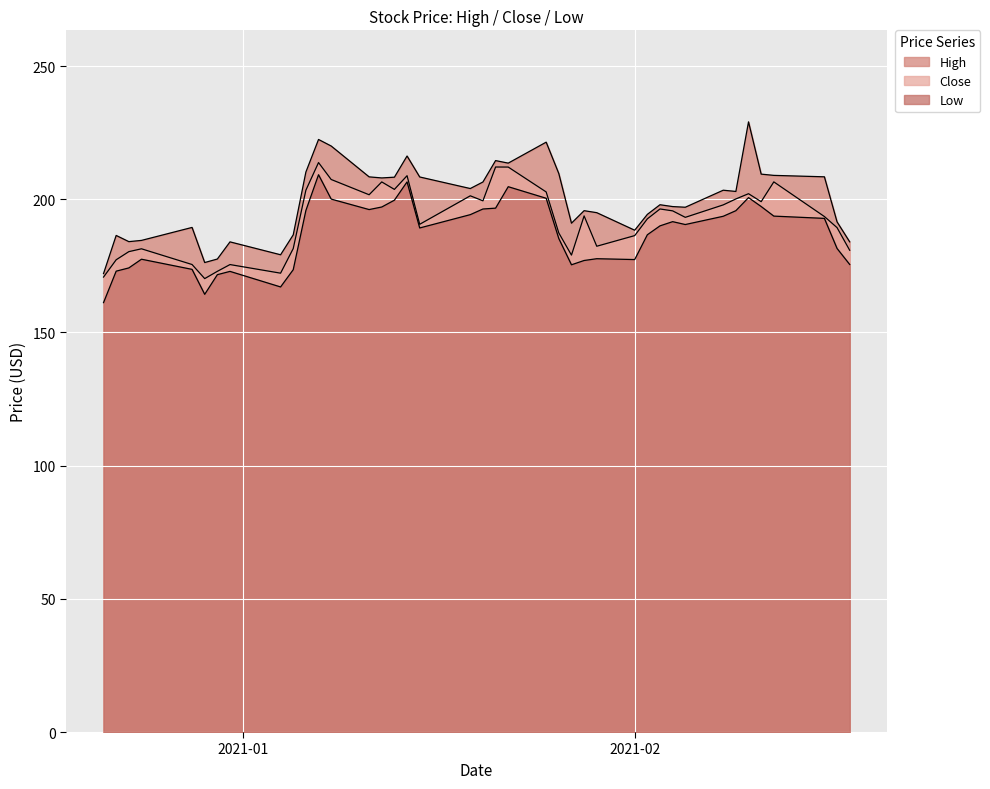

How many lines are shown in the chart?

3